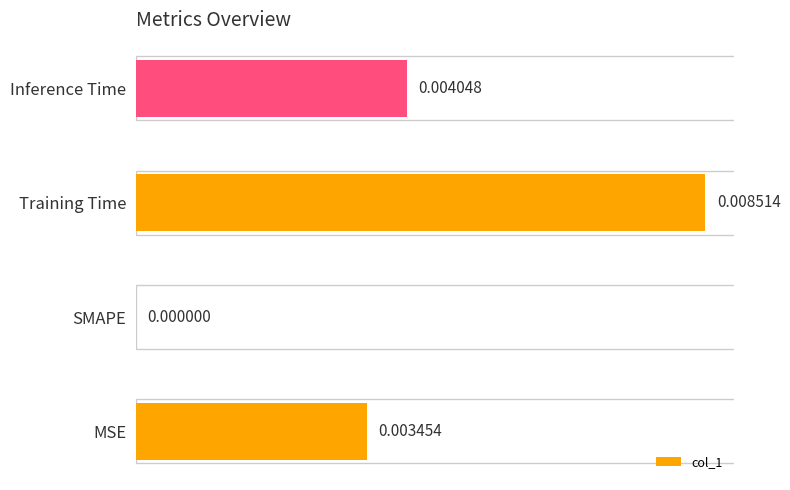

Count the number of data series in this chart.

1